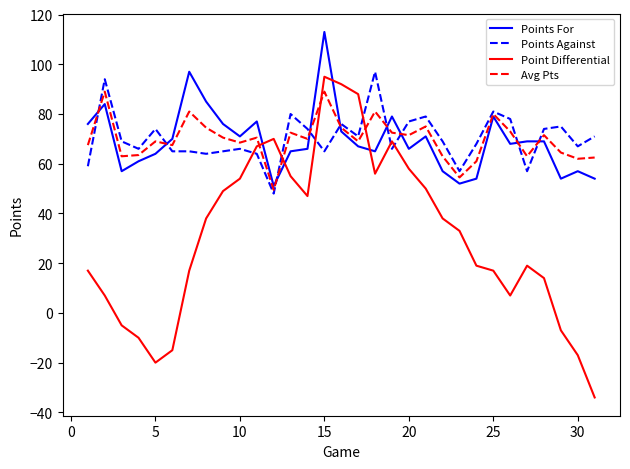

How many lines are shown in the chart?

4